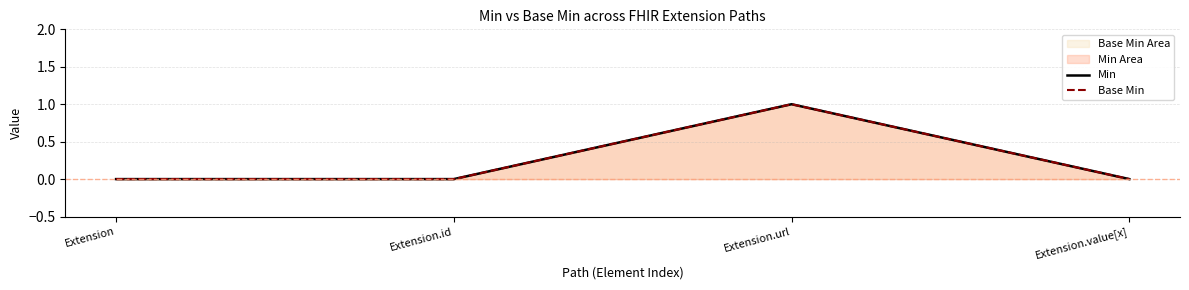

Between Extension.id and Extension.value[x], which series saw the biggest shift?

Min